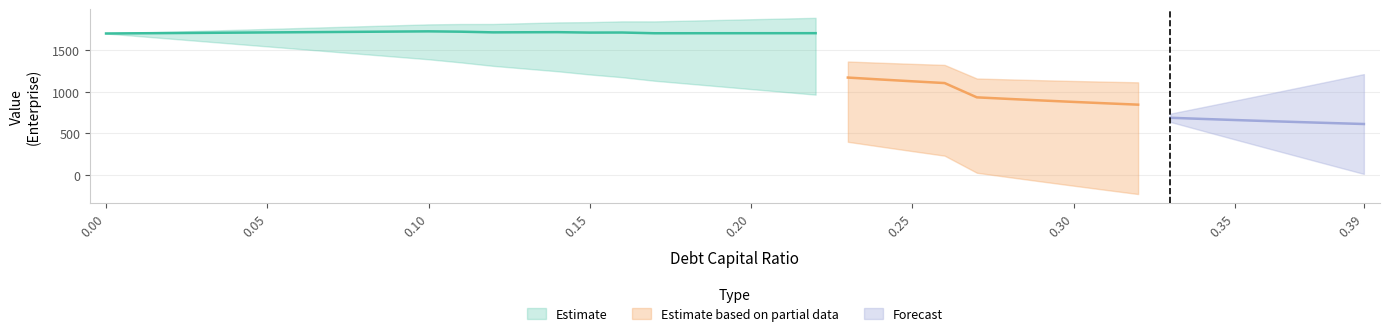

What is the average value of the debt_capital series?

0.2